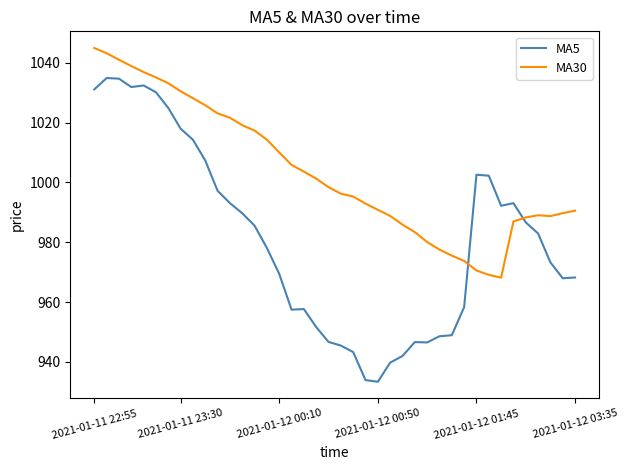

What is the difference between the maximum and minimum values in the MA5 series?

101.5